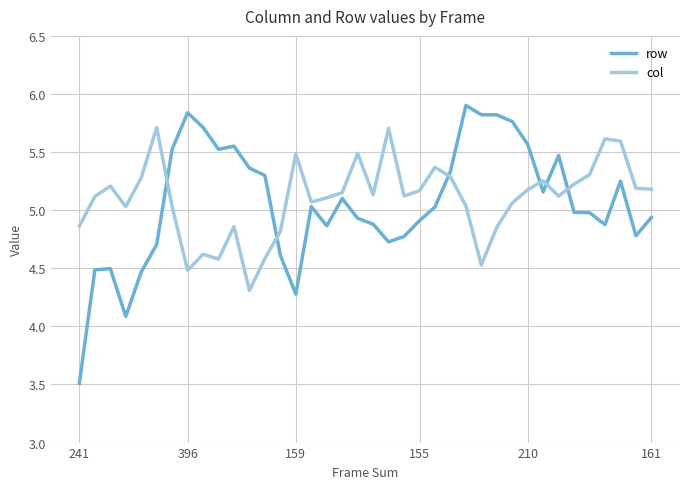

What is the minimum value shown in the chart?

3.5